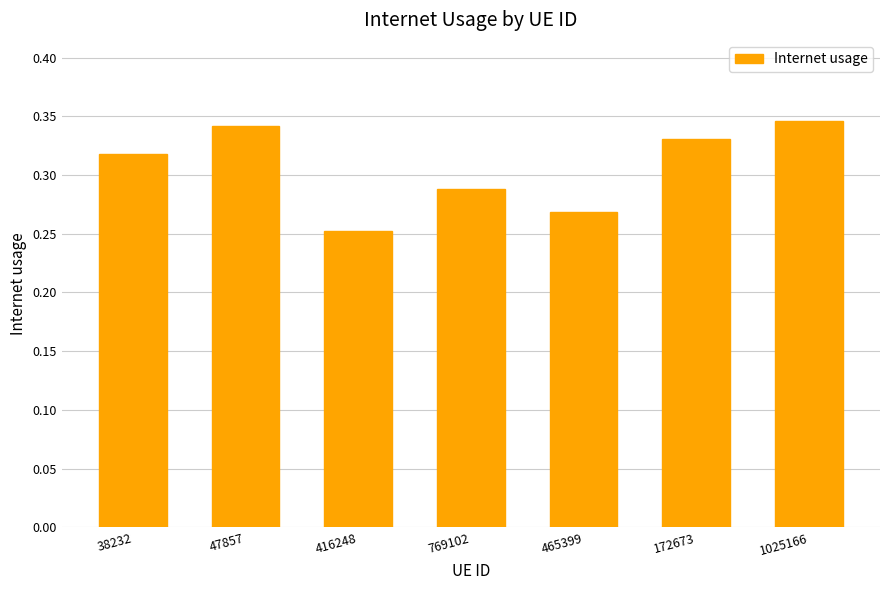

List the labels in order of value, smallest first.

416248, 465399, 769102, 38232, 172673, 47857, 1025166